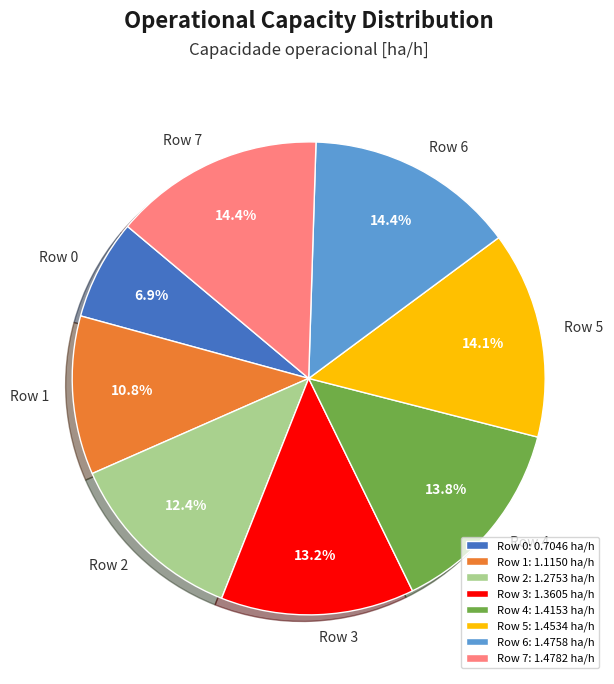

Is the sum of Row 6 and Row 0 greater than half?

No